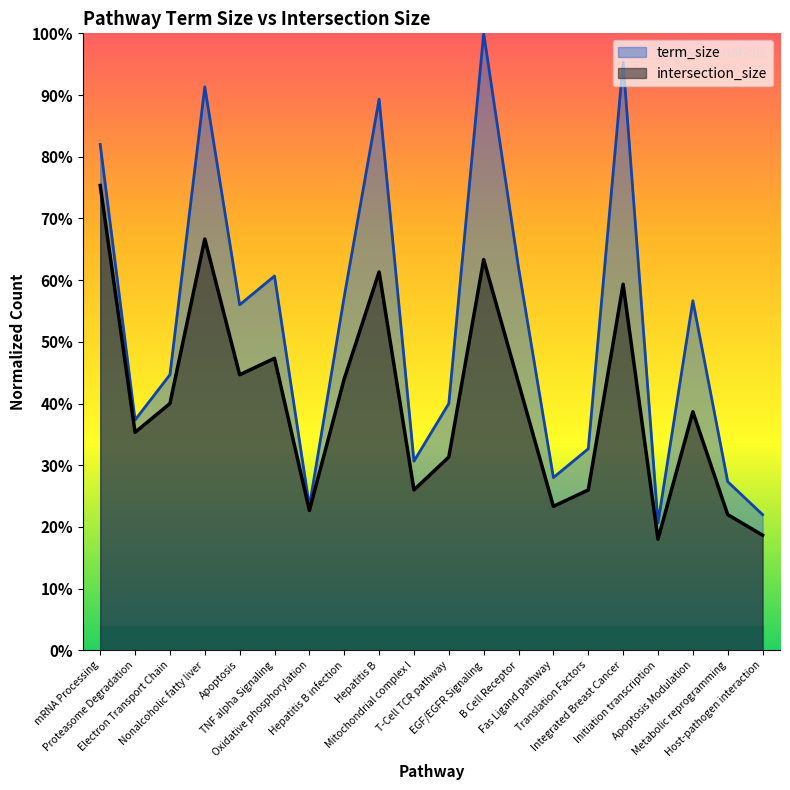

What is the spread (max minus min) of values at B Cell Receptor?

18.7